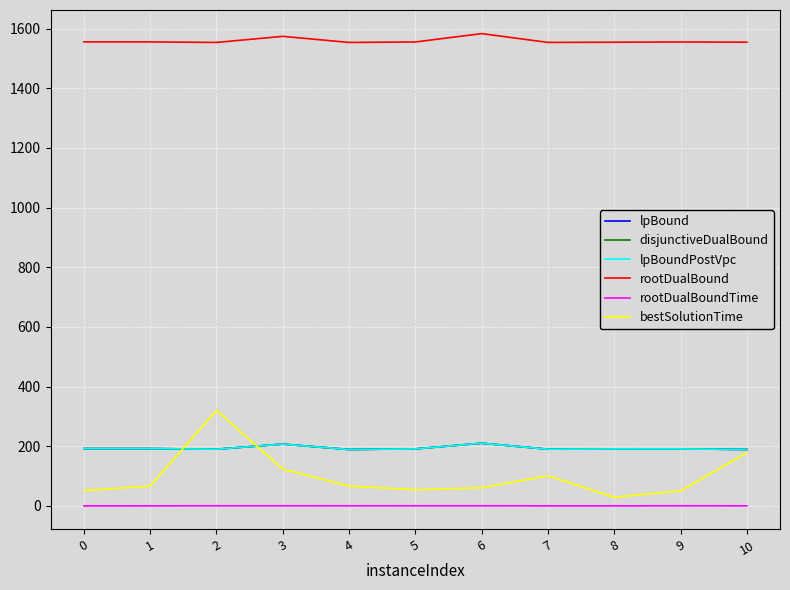

At which label does rootDualBound reach its minimum?

2